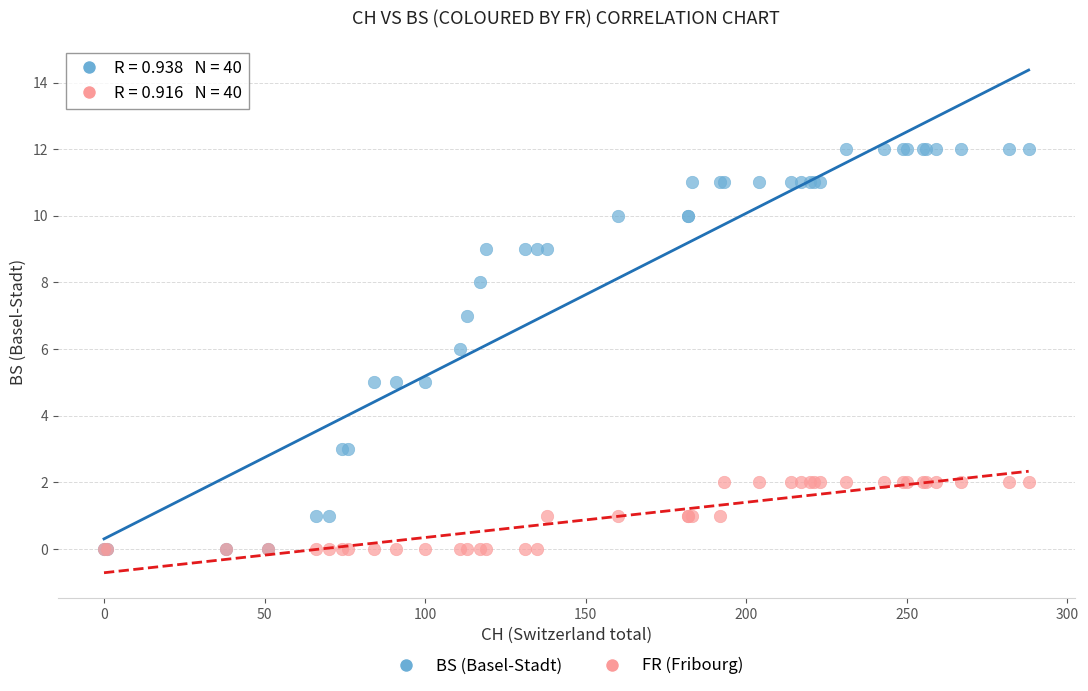

Which series has the widest spread of Y values?

BS (Basel-Stadt)